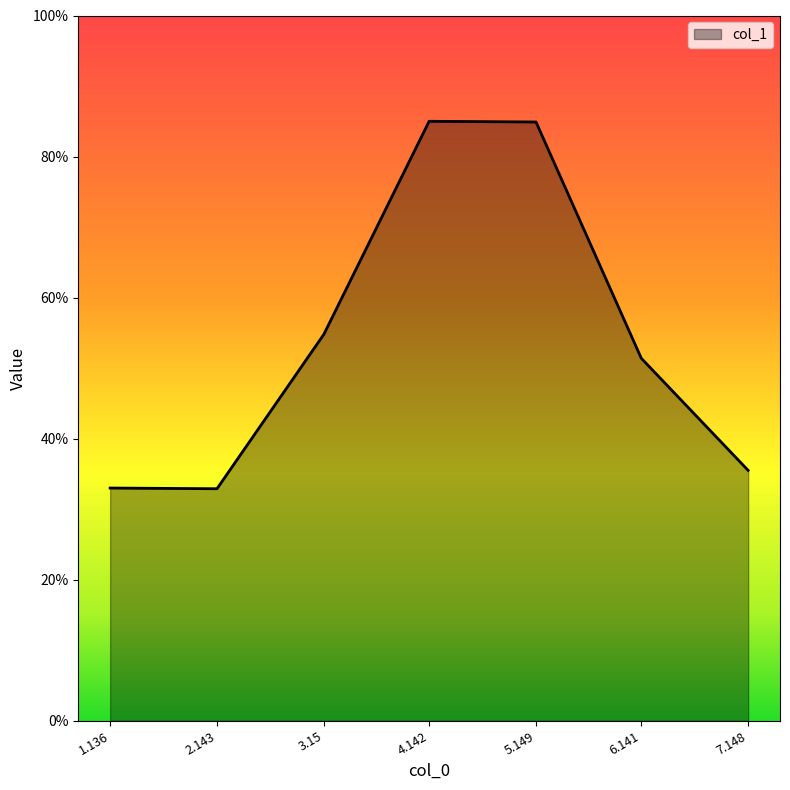

Which has a higher value, 1.136 or 5.149?

5.149